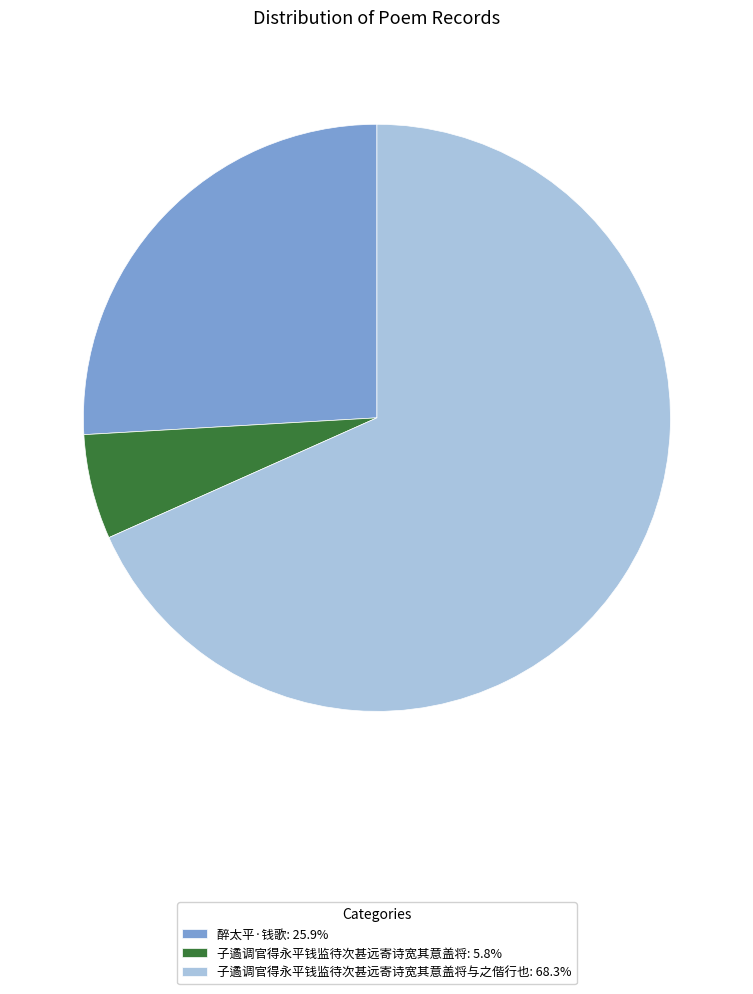

Combined, do 子遹调官得永平钱监待次甚远寄诗宽其意盖将: 5.8% and 醉太平·钱歌: 25.9% account for over 50%?

No